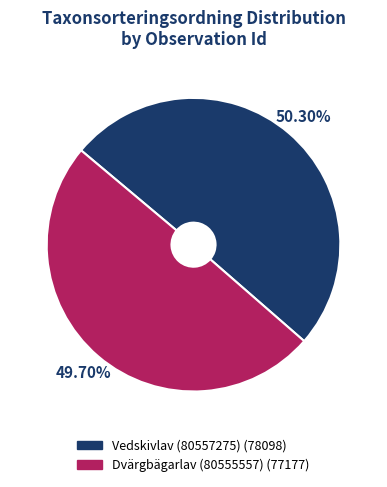

Combined, do Vedskivlav (80557275) and Dvärgbägarlav (80555557) account for over 50%?

Yes